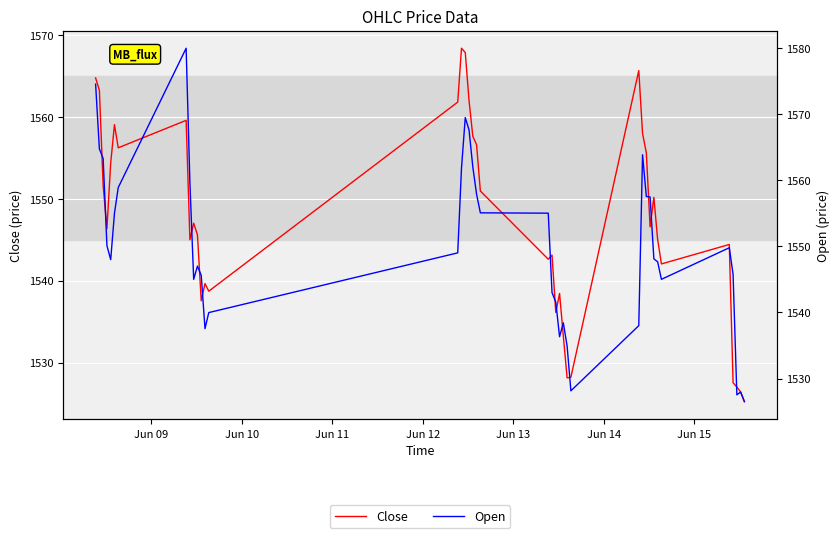

What is the sum of all Open values?

62004.2